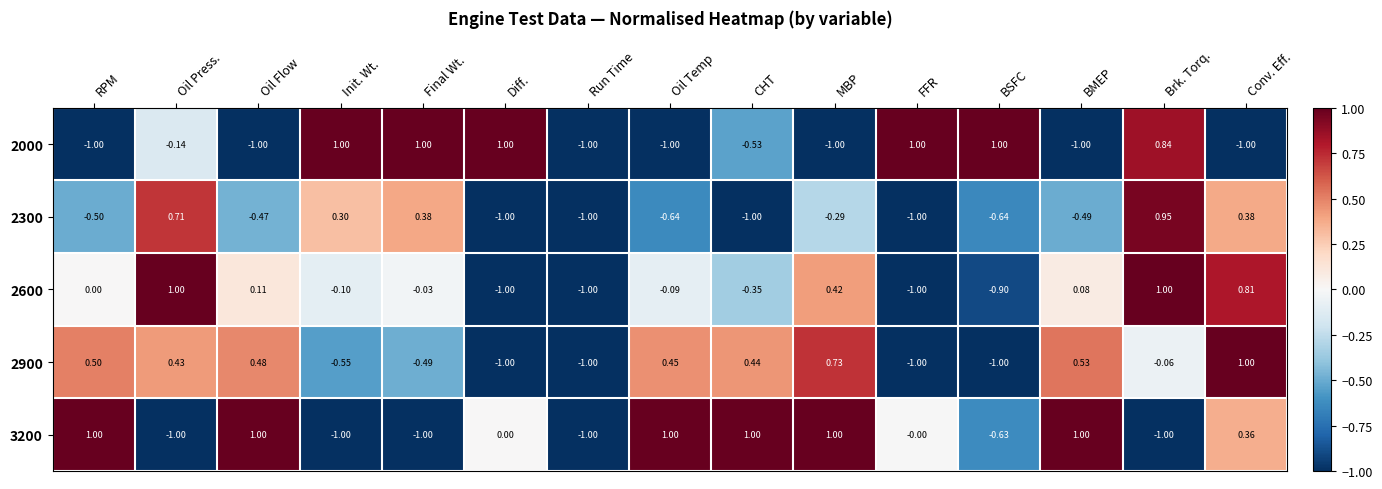

At which category is the sum across all series the highest?

Brk. Torq.